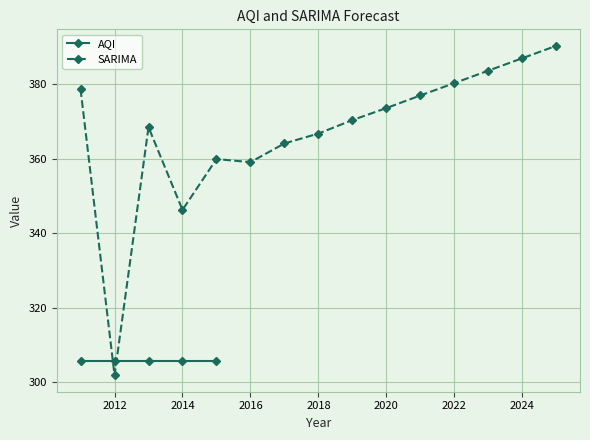

At which category does SARIMA reach its first local valley?

2012